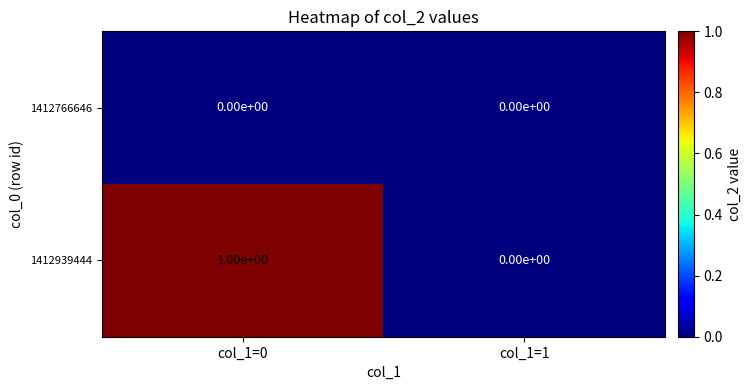

Which series has the largest range (max minus min)?

1412939444